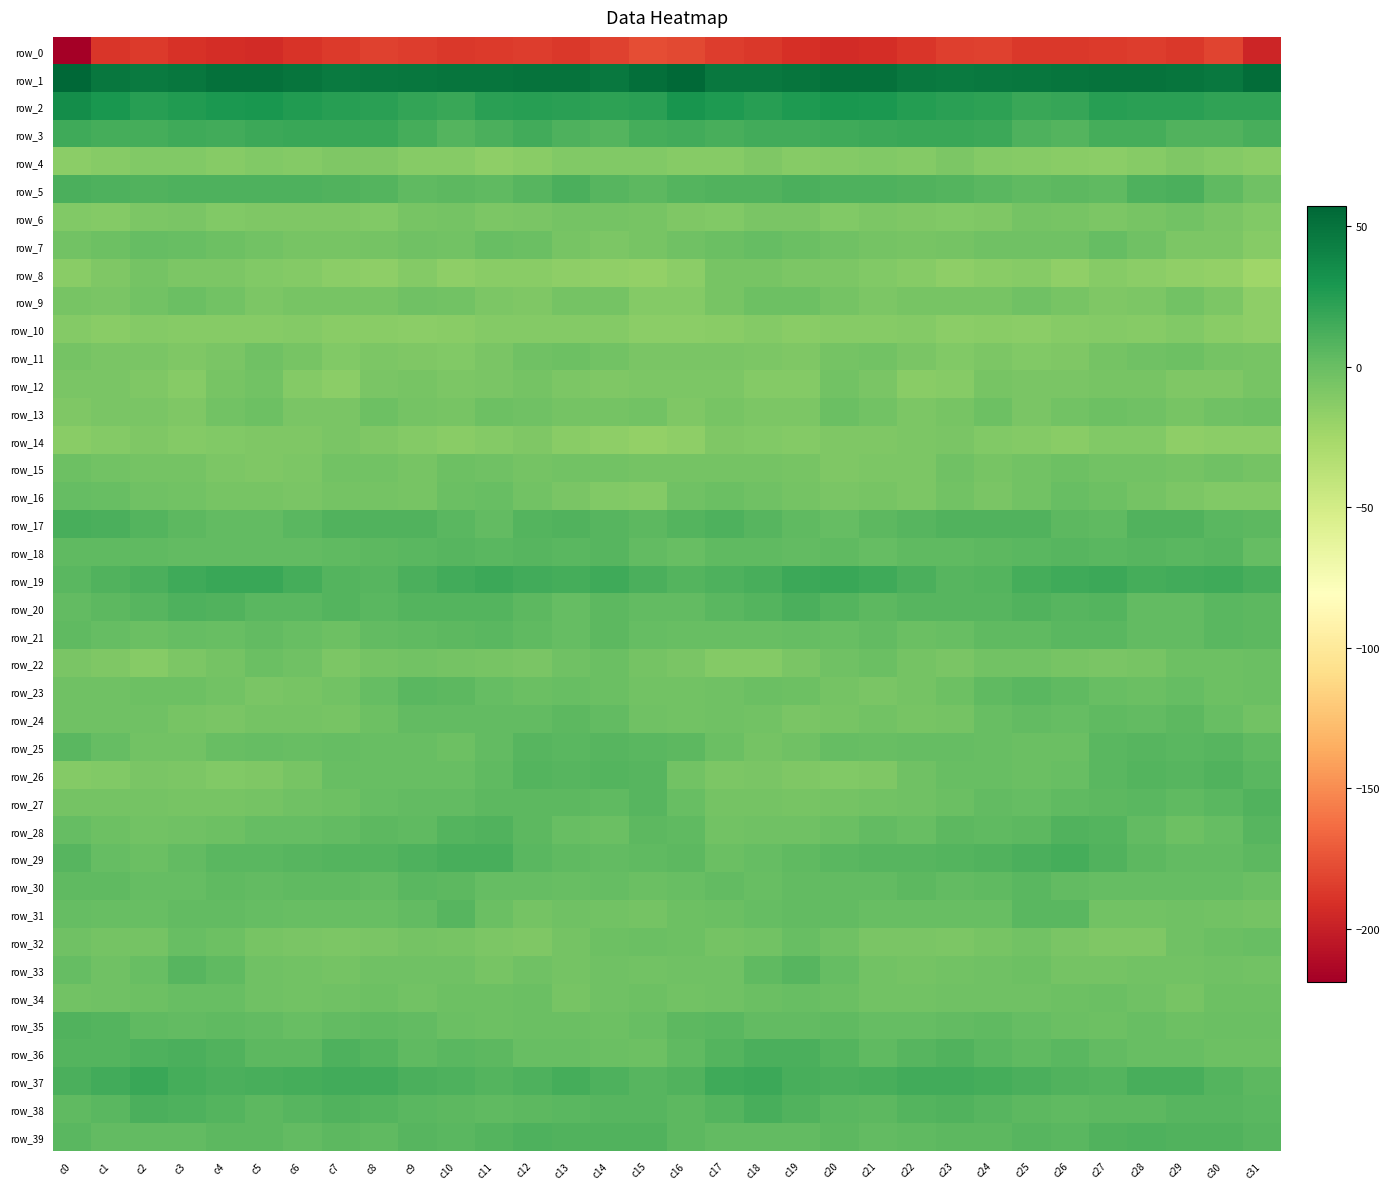

Reading right to left, transcribe all the data shown in this chart.

row_0: c31=-196.2	c30=-181.2	c29=-186.5	c28=-185.2	c27=-185.5	c26=-187.1	c25=-186.5	c24=-182.5	c23=-183.7	c22=-187.7	c21=-191.9	c20=-193.5	c19=-190.8	c18=-187.2	c17=-185.0	c16=-179.2	c15=-176.9	c14=-182.8	c13=-186.8	c12=-184.9	c11=-186.1	c10=-187.3	c9=-184.8	c8=-182.3	c7=-185.3	c6=-188.8	c5=-193.7	c4=-192.1	c3=-189.9	c2=-185.8	c1=-187.5	c0=-218.7
row_1: c31=53.1	c30=47.0	c29=49.2	c28=50.6	c27=49.7	c26=49.2	c25=47.7	c24=47.4	c23=46.3	c22=47.4	c21=50.7	c20=51.1	c19=49.5	c18=46.5	c17=46.5	c16=55.7	c15=52.2	c14=47.3	c13=50.2	c12=50.3	c11=49.5	c10=48.6	c9=47.9	c8=47.0	c7=46.1	c6=48.6	c5=51.3	c4=50.8	c3=48.5	c2=45.6	c1=48.4	c0=57.1
row_2: c31=21.0	c30=20.7	c29=23.1	c28=23.5	c27=24.6	c26=19.3	c25=18.0	c24=22.4	c23=23.6	c22=25.3	c21=28.2	c20=29.7	c19=27.4	c18=23.8	c17=27.1	c16=30.2	c15=23.6	c14=21.7	c13=23.3	c12=24.3	c11=23.2	c10=17.7	c9=19.9	c8=23.0	c7=24.0	c6=26.1	c5=29.8	c4=28.9	c3=25.9	c2=23.8	c1=29.6	c0=34.8
row_3: c31=12.4	c30=9.2	c29=9.0	c28=13.5	c27=13.6	c26=7.7	c25=10.6	c24=17.2	c23=17.9	c22=17.7	c21=17.0	c20=15.8	c19=14.7	c18=15.1	c17=12.8	c16=14.2	c15=13.2	c14=8.4	c13=10.4	c12=14.7	c11=11.1	c10=7.6	c9=13.3	c8=18.2	c7=17.8	c6=17.6	c5=16.7	c4=14.9	c3=15.3	c2=13.9	c1=12.9	c0=15.2
row_4: c31=-13.0	c30=-11.4	c29=-8.9	c28=-12.0	c27=-15.0	c26=-13.4	c25=-12.0	c24=-10.9	c23=-8.6	c22=-11.3	c21=-10.6	c20=-11.7	c19=-11.9	c18=-9.4	c17=-12.2	c16=-12.7	c15=-9.9	c14=-10.5	c13=-9.9	c12=-13.1	c11=-15.1	c10=-12.5	c9=-12.1	c8=-9.6	c7=-9.3	c6=-11.3	c5=-10.5	c4=-12.6	c3=-10.5	c2=-10.3	c1=-12.8	c0=-14.3
row_5: c31=-2.8	c30=3.8	c29=10.9	c28=10.2	c27=4.0	c26=5.1	c25=4.2	c24=5.7	c23=8.5	c22=9.4	c21=9.9	c20=10.0	c19=10.9	c18=9.0	c17=9.1	c16=7.9	c15=4.6	c14=6.7	c13=11.8	c12=7.5	c11=3.8	c10=5.3	c9=3.6	c8=7.6	c7=8.7	c6=9.8	c5=10.0	c4=10.7	c3=10.2	c2=8.8	c1=10.0	c0=11.1
row_6: c31=-10.6	c30=-7.0	c29=-4.2	c28=-6.1	c27=-8.5	c26=-5.9	c25=-5.1	c24=-9.5	c23=-10.0	c22=-9.0	c21=-8.4	c20=-10.4	c19=-7.5	c18=-6.9	c17=-9.7	c16=-9.3	c15=-6.0	c14=-5.1	c13=-4.7	c12=-7.4	c11=-7.9	c10=-5.0	c9=-6.3	c8=-10.6	c7=-9.4	c6=-8.9	c5=-8.9	c4=-9.9	c3=-6.8	c2=-7.6	c1=-10.8	c0=-10.1
row_7: c31=-12.0	c30=-8.4	c29=-7.6	c28=-2.5	c27=1.3	c26=-2.3	c25=-2.9	c24=-3.1	c23=-5.4	c22=-6.2	c21=-5.1	c20=-2.3	c19=-0.4	c18=1.9	c17=-0.6	c16=-2.9	c15=-6.0	c14=-7.6	c13=-6.3	c12=-0.8	c11=0.7	c10=-3.5	c9=-2.3	c8=-4.4	c7=-5.5	c6=-6.1	c5=-4.1	c4=-1.9	c3=1.0	c2=1.5	c1=-2.0	c0=-3.4
row_8: c31=-23.1	c30=-18.1	c29=-16.2	c28=-14.1	c27=-12.6	c26=-16.2	c25=-12.9	c24=-13.9	c23=-15.2	c22=-12.9	c21=-10.6	c20=-8.6	c19=-7.7	c18=-6.3	c17=-6.4	c16=-14.5	c15=-17.8	c14=-16.8	c13=-15.3	c12=-13.6	c11=-13.6	c10=-16.0	c9=-11.8	c8=-15.3	c7=-14.4	c6=-11.5	c5=-10.6	c4=-7.7	c3=-7.8	c2=-4.9	c1=-8.7	c0=-13.3
row_9: c31=-15.5	c30=-8.1	c29=-3.3	c28=-8.3	c27=-8.7	c26=-5.4	c25=-2.5	c24=-5.5	c23=-6.4	c22=-5.8	c21=-8.6	c20=-5.3	c19=-1.3	c18=-1.7	c17=-6.4	c16=-11.1	c15=-11.2	c14=-5.3	c13=-4.8	c12=-9.3	c11=-7.6	c10=-3.9	c9=-3.0	c8=-6.4	c7=-6.2	c6=-6.3	c5=-8.5	c4=-3.5	c3=-0.6	c2=-3.3	c1=-6.9	c0=-6.4
row_10: c31=-15.5	c30=-12.9	c29=-10.4	c28=-11.9	c27=-11.4	c26=-12.0	c25=-15.0	c24=-13.4	c23=-14.6	c22=-10.8	c21=-12.3	c20=-12.0	c19=-13.3	c18=-11.4	c17=-13.1	c16=-14.5	c15=-14.5	c14=-11.5	c13=-11.2	c12=-11.4	c11=-11.4	c10=-13.3	c9=-14.4	c8=-13.9	c7=-13.6	c6=-10.9	c5=-12.5	c4=-12.3	c3=-12.8	c2=-11.6	c1=-13.2	c0=-11.8
row_11: c31=-6.0	c30=-4.6	c29=-1.8	c28=-2.5	c27=-5.2	c26=-9.2	c25=-10.2	c24=-8.0	c23=-10.6	c22=-6.9	c21=-3.7	c20=-4.8	c19=-8.9	c18=-7.6	c17=-7.0	c16=-6.9	c15=-6.5	c14=-3.3	c13=-2.0	c12=-2.8	c11=-7.2	c10=-9.9	c9=-9.4	c8=-8.6	c7=-10.3	c6=-5.5	c5=-3.0	c4=-6.6	c3=-9.1	c2=-7.0	c1=-6.5	c0=-5.2
row_12: c31=-5.7	c30=-8.7	c29=-8.8	c28=-5.8	c27=-6.0	c26=-7.3	c25=-7.5	c24=-5.6	c23=-12.9	c22=-13.2	c21=-6.6	c20=-3.6	c19=-11.4	c18=-11.1	c17=-7.6	c16=-8.2	c15=-8.2	c14=-9.4	c13=-7.6	c12=-5.1	c11=-6.8	c10=-7.8	c9=-6.1	c8=-7.5	c7=-14.5	c6=-11.1	c5=-4.1	c4=-5.9	c3=-12.9	c2=-9.5	c1=-6.8	c0=-6.5
row_13: c31=-2.2	c30=-2.5	c29=-5.6	c28=-3.1	c27=-2.2	c26=-4.2	c25=-6.7	c24=-1.6	c23=-5.5	c22=-8.1	c21=-4.3	c20=-1.0	c19=-7.9	c18=-7.7	c17=-6.1	c16=-9.0	c15=-4.2	c14=-4.5	c13=-4.4	c12=-2.8	c11=-1.8	c10=-6.3	c9=-4.5	c8=-2.0	c7=-7.2	c6=-7.4	c5=-1.8	c4=-3.3	c3=-8.9	c2=-6.7	c1=-7.1	c0=-8.9
row_14: c31=-15.0	c30=-14.1	c29=-15.7	c28=-10.2	c27=-9.9	c26=-12.9	c25=-11.8	c24=-10.2	c23=-7.0	c22=-7.8	c21=-9.5	c20=-9.1	c19=-11.0	c18=-10.2	c17=-9.5	c16=-15.5	c15=-17.3	c14=-15.1	c13=-13.9	c12=-9.4	c11=-11.0	c10=-13.1	c9=-11.1	c8=-9.0	c7=-6.6	c6=-8.9	c5=-9.2	c4=-9.8	c3=-11.3	c2=-9.3	c1=-11.2	c0=-13.7
row_15: c31=-4.4	c30=-2.8	c29=-5.0	c28=-3.8	c27=-3.5	c26=-1.6	c25=-4.2	c24=-5.4	c23=-2.3	c22=-8.1	c21=-8.2	c20=-9.3	c19=-5.7	c18=-5.0	c17=-4.5	c16=-4.5	c15=-5.2	c14=-4.0	c13=-4.3	c12=-4.6	c11=-2.4	c10=-2.0	c9=-5.5	c8=-3.8	c7=-4.0	c6=-8.6	c5=-8.9	c4=-8.2	c3=-4.7	c2=-5.3	c1=-3.3	c0=-1.4
row_16: c31=-10.1	c30=-10.7	c29=-7.7	c28=-5.0	c27=-1.1	c26=0.8	c25=-4.2	c24=-6.6	c23=-3.7	c22=-7.9	c21=-5.5	c20=-7.0	c19=-4.6	c18=-3.2	c17=-1.0	c16=-3.1	c15=-10.9	c14=-10.3	c13=-6.5	c12=-4.0	c11=0.3	c10=-0.4	c9=-6.3	c8=-5.2	c7=-5.2	c6=-7.1	c5=-6.1	c4=-6.3	c3=-3.8	c2=-2.7	c1=0.2	c0=1.2
row_17: c31=4.7	c30=6.1	c29=8.9	c28=8.9	c27=3.9	c26=4.5	c25=8.7	c24=9.1	c23=9.3	c22=7.4	c21=4.4	c20=2.0	c19=3.9	c18=6.8	c17=10.0	c16=8.1	c15=4.7	c14=6.8	c13=9.3	c12=7.6	c11=3.0	c10=6.4	c9=8.9	c8=9.1	c7=9.2	c6=6.3	c5=2.9	c4=2.3	c3=5.0	c2=8.0	c1=10.8	c0=12.1
row_18: c31=1.1	c30=7.2	c29=6.3	c28=6.7	c27=6.0	c26=7.2	c25=6.4	c24=5.3	c23=3.6	c22=3.3	c21=1.8	c20=3.6	c19=2.2	c18=3.7	c17=3.6	c16=0.7	c15=2.9	c14=7.4	c13=6.0	c12=6.8	c11=6.5	c10=7.1	c9=5.7	c8=4.6	c7=3.6	c6=2.7	c5=2.2	c4=3.1	c3=2.5	c2=3.9	c1=3.7	c0=3.4
row_19: c31=12.5	c30=15.4	c29=14.2	c28=13.6	c27=16.6	c26=15.8	c25=13.8	c24=8.2	c23=6.9	c22=11.7	c21=16.1	c20=18.0	c19=16.3	c18=12.8	c17=10.0	c16=8.5	c15=11.3	c14=15.6	c13=13.4	c12=14.9	c11=16.9	c10=15.0	c9=11.7	c8=7.0	c7=8.4	c6=13.6	c5=17.3	c4=17.3	c3=15.3	c2=11.5	c1=8.9	c0=6.3
row_20: c31=5.2	c30=5.5	c29=2.9	c28=3.0	c27=8.5	c26=7.2	c25=9.3	c24=6.5	c23=7.1	c22=7.1	c21=5.3	c20=7.7	c19=11.2	c18=7.7	c17=6.0	c16=2.7	c15=2.2	c14=4.9	c13=2.1	c12=5.3	c11=8.2	c10=7.9	c9=8.5	c8=6.2	c7=7.6	c6=6.1	c5=5.6	c4=9.6	c3=10.5	c2=6.8	c1=5.0	c0=3.1
row_21: c31=4.6	c30=5.6	c29=2.4	c28=2.4	c27=5.6	c26=5.6	c25=4.3	c24=3.4	c23=0.0	c22=-1.0	c21=2.8	c20=0.8	c19=1.6	c18=0.3	c17=0.0	c16=0.8	c15=2.0	c14=4.7	c13=2.0	c12=3.3	c11=6.2	c10=5.0	c9=3.9	c8=2.6	c7=-1.2	c6=0.3	c5=3.0	c4=0.6	c3=1.9	c2=-0.6	c1=1.6	c0=3.4
row_22: c31=-0.2	c30=-1.6	c29=-1.5	c28=-6.2	c27=-6.6	c26=-5.7	c25=-3.6	c24=-3.7	c23=-7.4	c22=-5.1	c21=-0.2	c20=-3.2	c19=-6.7	c18=-11.3	c17=-11.4	c16=-6.8	c15=-4.9	c14=-1.0	c13=-3.1	c12=-7.1	c11=-6.3	c10=-4.7	c9=-3.5	c8=-4.5	c7=-8.2	c6=-2.7	c5=-0.4	c4=-4.5	c3=-8.4	c2=-12.2	c1=-9.5	c0=-7.2
row_23: c31=-0.2	c30=-1.2	c29=1.4	c28=-0.3	c27=0.8	c26=3.3	c25=6.1	c24=3.4	c23=-1.4	c22=-5.1	c21=-6.9	c20=-5.0	c19=-1.8	c18=-1.0	c17=-2.5	c16=-3.6	c15=-3.3	c14=-0.2	c13=0.8	c12=-0.1	c11=1.1	c10=5.3	c9=5.4	c8=2.0	c7=-3.4	c6=-6.0	c5=-6.9	c4=-3.2	c3=-1.4	c2=-1.2	c1=-3.1	c0=-3.1
row_24: c31=-3.7	c30=1.0	c29=5.0	c28=3.1	c27=3.4	c26=1.9	c25=2.5	c24=0.4	c23=-4.5	c22=-5.5	c21=-4.1	c20=-5.9	c19=-7.3	c18=-3.9	c17=-3.0	c16=-3.8	c15=-2.7	c14=2.7	c13=4.6	c12=3.0	c11=2.8	c10=2.2	c9=2.5	c8=-1.3	c7=-5.9	c6=-4.7	c5=-4.7	c4=-6.6	c3=-6.5	c2=-3.0	c1=-3.1	c0=-2.3
row_25: c31=3.5	c30=7.2	c29=6.0	c28=6.8	c27=5.7	c26=-1.0	c25=-0.3	c24=0.1	c23=1.5	c22=1.3	c21=1.0	c20=1.1	c19=-2.3	c18=-4.9	c17=-0.6	c16=4.9	c15=5.5	c14=6.9	c13=5.9	c12=7.4	c11=3.2	c10=-1.5	c9=0.4	c8=0.1	c7=2.1	c6=0.8	c5=1.4	c4=0.4	c3=-4.0	c2=-3.7	c1=1.3	c0=5.8
row_26: c31=5.7	c30=9.6	c29=6.9	c28=8.0	c27=6.0	c26=0.9	c25=-0.4	c24=0.7	c23=0.7	c22=-3.0	c21=-8.9	c20=-9.7	c19=-9.4	c18=-7.0	c17=-8.3	c16=-4.2	c15=6.5	c14=8.6	c13=6.9	c12=8.4	c11=3.6	c10=0.1	c9=0.1	c8=0.5	c7=0.2	c6=-5.8	c5=-9.4	c4=-9.9	c3=-8.6	c2=-6.7	c1=-10.0	c0=-11.6
row_27: c31=9.0	c30=5.7	c29=3.8	c28=5.8	c27=4.4	c26=3.9	c25=1.9	c24=3.1	c23=-0.6	c22=-3.0	c21=-3.9	c20=-5.1	c19=-5.9	c18=-4.7	c17=-4.6	c16=0.6	c15=6.7	c14=4.0	c13=5.0	c12=5.3	c11=4.4	c10=2.7	c9=2.5	c8=2.0	c7=-1.9	c6=-3.1	c5=-4.4	c4=-5.6	c3=-5.4	c2=-4.6	c1=-4.7	c0=-4.8
row_28: c31=6.7	c30=2.0	c29=-1.3	c28=3.0	c27=7.5	c26=9.0	c25=5.2	c24=4.0	c23=4.3	c22=0.1	c21=3.0	c20=-0.1	c19=-2.2	c18=-2.9	c17=-3.3	c16=3.9	c15=4.8	c14=-0.2	c13=0.0	c12=4.6	c11=9.0	c10=7.9	c9=3.9	c8=4.5	c7=2.5	c6=1.4	c5=2.1	c4=-1.1	c3=-2.5	c2=-3.5	c1=-1.4	c0=1.3
row_29: c31=4.7	c30=2.9	c29=3.1	c28=4.7	c27=9.6	c26=13.4	c25=11.1	c24=9.5	c23=7.6	c22=7.4	c21=6.5	c20=6.1	c19=3.5	c18=1.5	c17=-0.9	c16=5.2	c15=3.7	c14=2.4	c13=3.7	c12=5.6	c11=12.1	c10=12.7	c9=10.5	c8=8.5	c7=7.6	c6=7.1	c5=6.3	c4=5.4	c3=2.9	c2=-0.1	c1=1.3	c0=6.6
row_30: c31=-0.3	c30=1.3	c29=1.3	c28=1.3	c27=2.0	c26=2.7	c25=6.3	c24=4.0	c23=3.0	c22=5.0	c21=3.0	c20=3.2	c19=2.9	c18=0.9	c17=2.6	c16=0.8	c15=-0.6	c14=1.7	c13=0.6	c12=2.1	c11=1.8	c10=4.4	c9=6.0	c8=3.2	c7=3.9	c6=4.2	c5=2.7	c4=3.6	c3=1.9	c2=1.5	c1=3.4	c0=3.3
row_31: c31=-4.4	c30=-3.6	c29=-3.0	c28=-3.9	c27=-3.8	c26=5.4	c25=5.6	c24=0.6	c23=0.6	c22=0.4	c21=0.9	c20=2.5	c19=3.2	c18=1.5	c17=-0.3	c16=-1.9	c15=-4.6	c14=-3.7	c13=-2.5	c12=-5.0	c11=-0.7	c10=7.4	c9=2.9	c8=0.6	c7=0.6	c6=0.2	c5=1.6	c4=3.2	c3=2.8	c2=0.6	c1=0.3	c0=1.5
row_32: c31=0.9	c30=-0.4	c29=-2.9	c28=-8.7	c27=-9.1	c26=-6.6	c25=-4.0	c24=-6.2	c23=-8.2	c22=-6.8	c21=-6.5	c20=-3.2	c19=0.8	c18=-3.4	c17=-5.3	c16=-1.4	c15=-0.1	c14=-1.1	c13=-5.0	c12=-9.3	c11=-8.4	c10=-5.4	c9=-4.6	c8=-7.3	c7=-7.7	c6=-6.9	c5=-5.5	c4=-1.4	c3=0.2	c2=-5.0	c1=-4.4	c0=-3.0
row_33: c31=-3.4	c30=-2.4	c29=-4.2	c28=-3.6	c27=-4.6	c26=-5.2	c25=-1.6	c24=-2.3	c23=-4.2	c22=-4.6	c21=-3.3	c20=1.5	c19=7.1	c18=3.4	c17=-2.2	c16=-2.5	c15=-3.2	c14=-2.6	c13=-4.4	c12=-3.1	c11=-5.9	c10=-3.2	c9=-2.3	c8=-2.3	c7=-5.2	c6=-4.0	c5=-2.2	c4=4.1	c3=7.0	c2=0.8	c1=-2.3	c0=1.2
row_34: c31=-1.4	c30=-2.0	c29=-5.7	c28=-2.3	c27=-0.7	c26=-2.1	c25=-3.2	c24=-2.2	c23=-2.2	c22=-3.8	c21=-4.1	c20=-0.5	c19=0.7	c18=-0.9	c17=-2.2	c16=-4.0	c15=-2.0	c14=-3.1	c13=-5.5	c12=-0.4	c11=-1.8	c10=-2.1	c9=-3.4	c8=-1.6	c7=-3.2	c6=-4.1	c5=-2.9	c4=0.2	c3=0.5	c2=-1.7	c1=-2.5	c0=-4.3
row_35: c31=-0.3	c30=-0.8	c29=-1.3	c28=0.2	c27=-1.6	c26=-0.9	c25=1.5	c24=4.3	c23=3.0	c22=1.2	c21=1.6	c20=4.2	c19=2.6	c18=3.0	c17=6.4	c16=5.4	c15=0.8	c14=-1.2	c13=-0.8	c12=-0.4	c11=-1.6	c10=-0.2	c9=3.0	c8=4.1	c7=2.3	c6=1.0	c5=2.9	c4=3.5	c3=2.6	c2=3.9	c1=7.8	c0=9.1
row_36: c31=-1.7	c30=-1.7	c29=0.6	c28=1.0	c27=2.7	c26=6.5	c25=4.2	c24=6.4	c23=9.6	c22=7.3	c21=3.8	c20=8.0	c19=10.9	c18=10.8	c17=8.5	c16=3.2	c15=-1.1	c14=-0.8	c13=0.9	c12=1.0	c11=4.8	c10=5.9	c9=4.3	c8=7.8	c7=10.0	c6=5.1	c5=5.0	c4=9.5	c3=11.2	c2=9.9	c1=8.6	c0=7.9
row_37: c31=4.9	c30=7.8	c29=12.9	c28=12.1	c27=8.4	c26=9.4	c25=11.2	c24=13.1	c23=14.9	c22=14.5	c21=12.7	c20=11.5	c19=12.3	c18=17.1	c17=15.2	c16=8.8	c15=7.2	c14=9.8	c13=13.5	c12=10.3	c11=8.0	c10=10.4	c9=11.7	c8=14.0	c7=15.1	c6=13.9	c5=12.2	c4=11.4	c3=13.9	c2=17.5	c1=14.3	c0=11.4
row_38: c31=6.0	c30=6.7	c29=6.6	c28=4.9	c27=5.2	c26=3.8	c25=5.1	c24=7.2	c23=9.0	c22=8.5	c21=4.5	c20=6.3	c19=9.3	c18=12.0	c17=7.8	c16=4.7	c15=7.0	c14=7.1	c13=5.7	c12=5.3	c11=3.9	c10=4.8	c9=5.6	c8=8.1	c7=9.3	c6=6.9	c5=4.4	c4=7.9	c3=10.3	c2=11.4	c1=6.4	c0=4.3
row_39: c31=7.0	c30=8.8	c29=9.1	c28=10.0	c27=9.6	c26=6.2	c25=7.2	c24=5.2	c23=5.0	c22=3.7	c21=3.2	c20=5.2	c19=3.2	c18=3.0	c17=2.2	c16=5.3	c15=8.7	c14=9.4	c13=8.8	c12=10.7	c11=8.0	c10=6.3	c9=7.4	c8=4.3	c7=5.2	c6=2.7	c5=4.5	c4=4.8	c3=2.8	c2=2.9	c1=2.8	c0=5.5